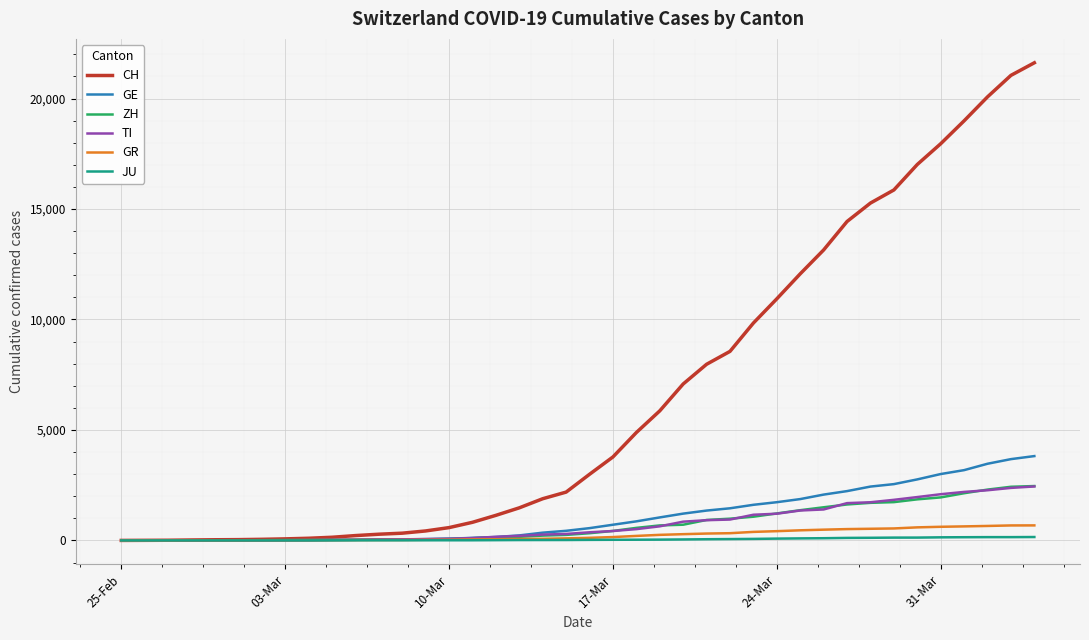

What is the maximum value shown in the chart?

21617